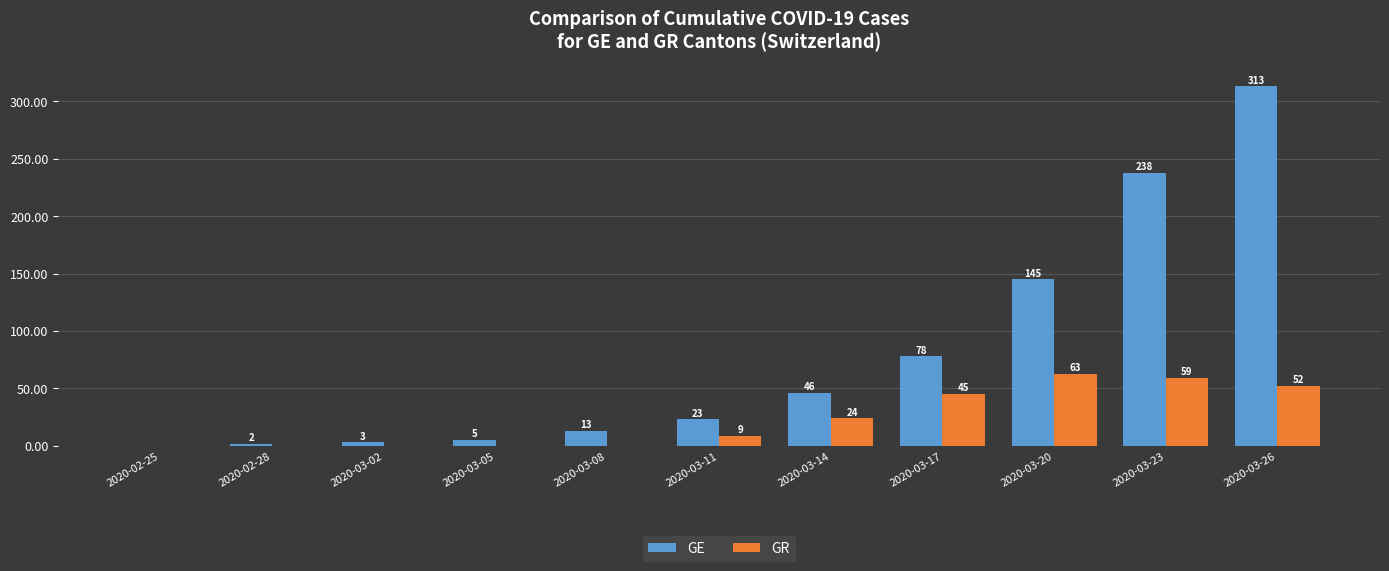

At which category is the sum across all series the highest?

2020-03-26